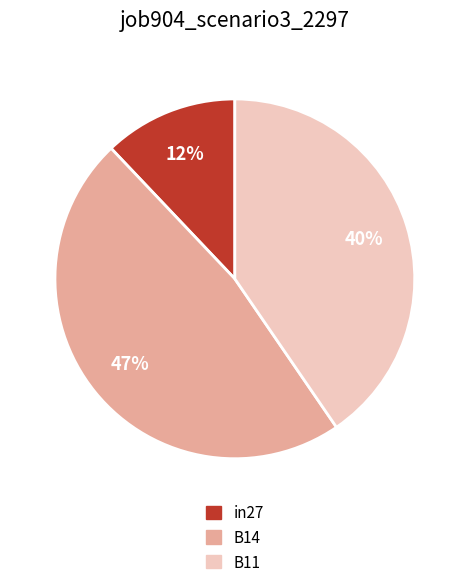

Count the number of slices in the pie.

3